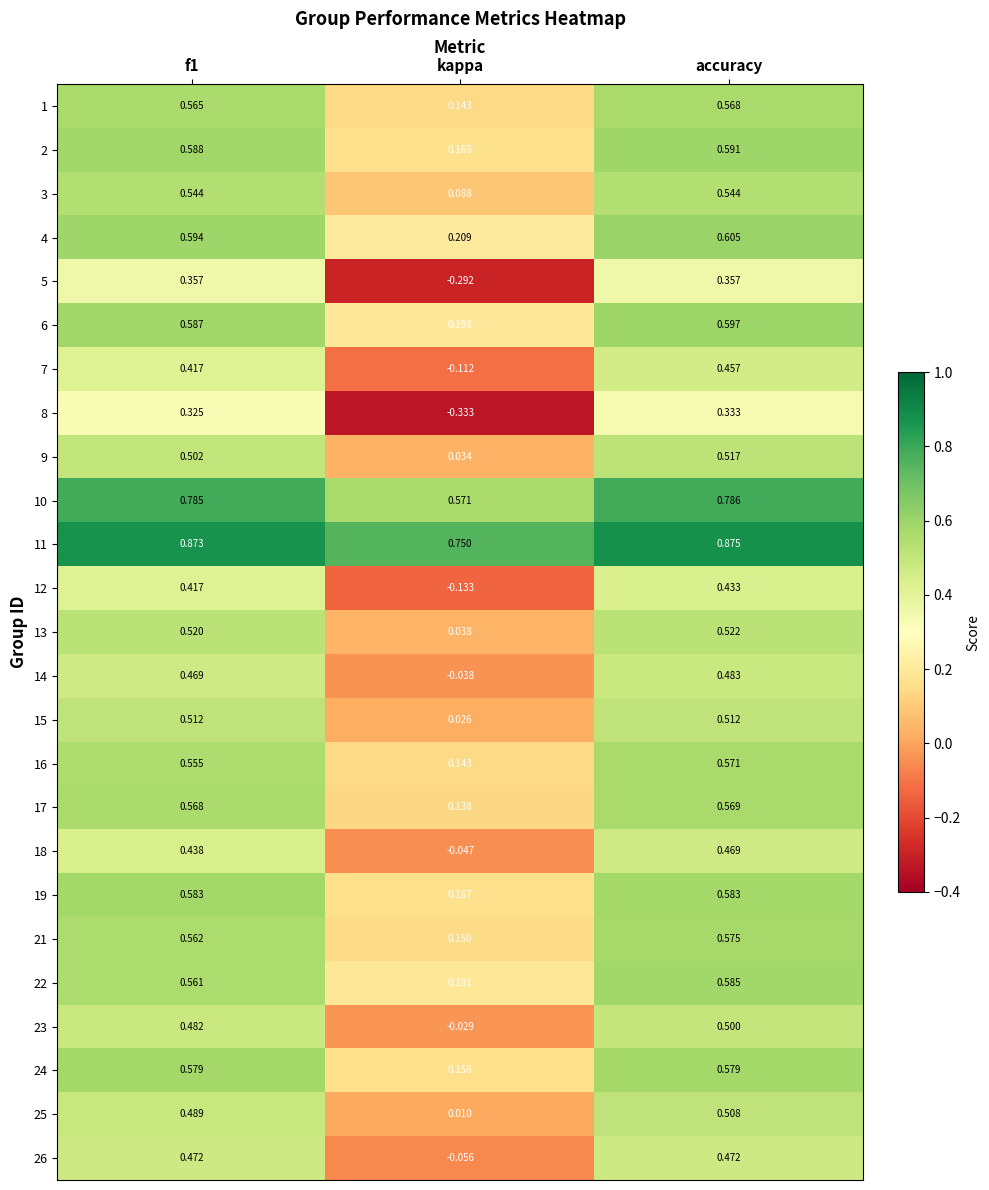

Which category has the lowest value in the 3 series?

kappa